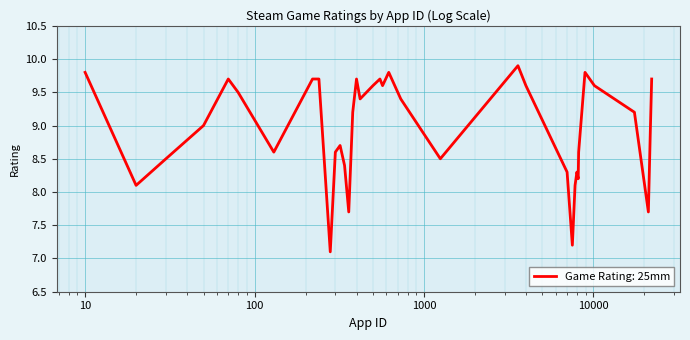

How many interior local valleys (lower than both neighbors) does the data have?

10